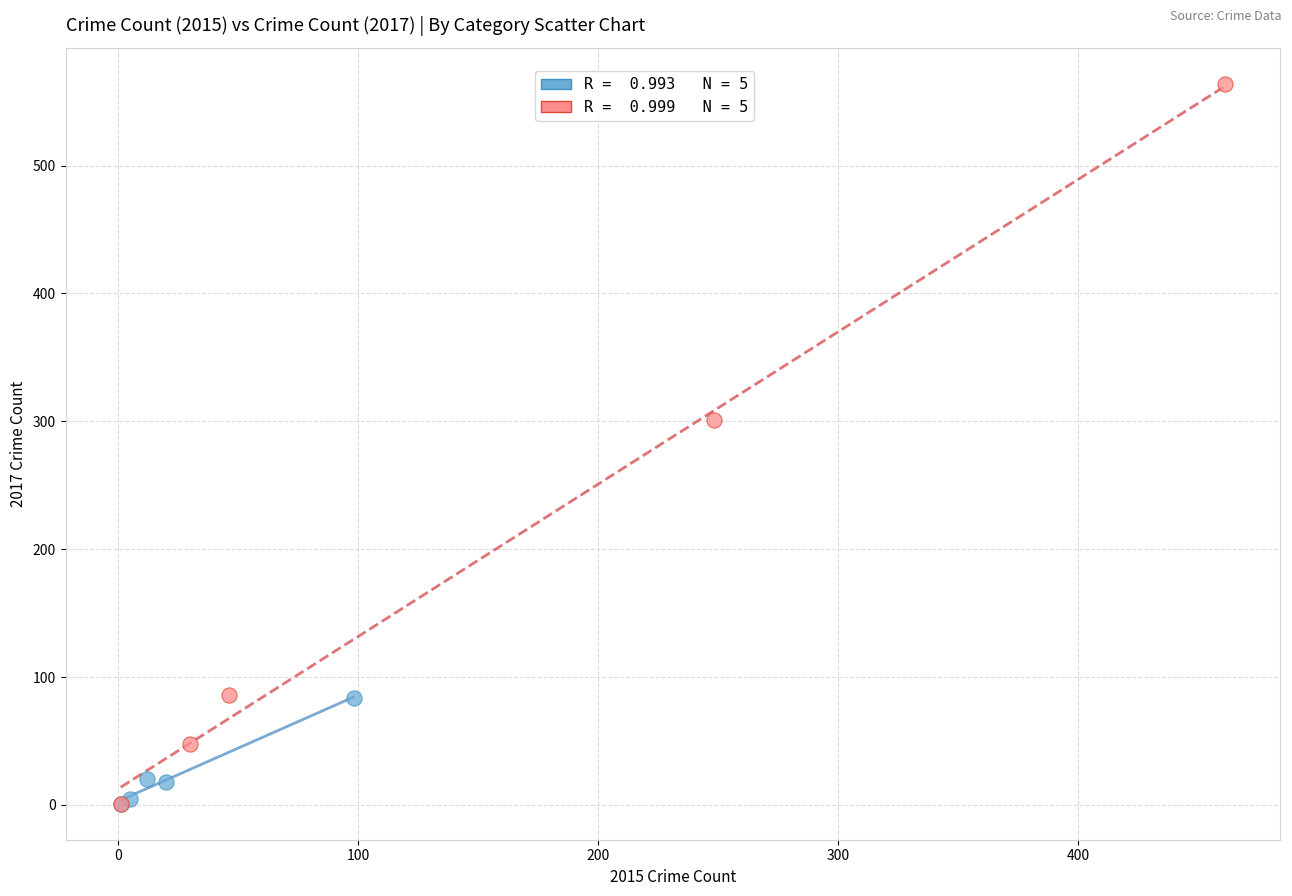

Which series has the largest Y range (max minus min)?

Other Crimes & Total